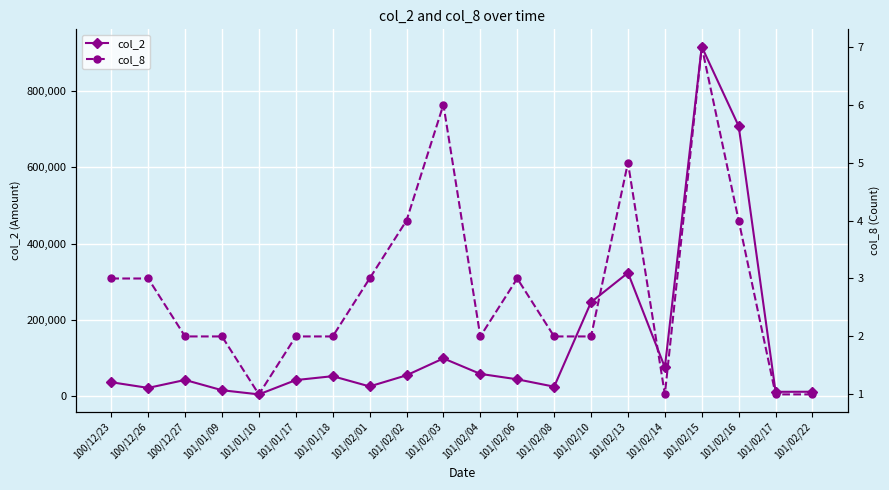

The col_2 series shows 15015 at 100/12/23. True or false?

False